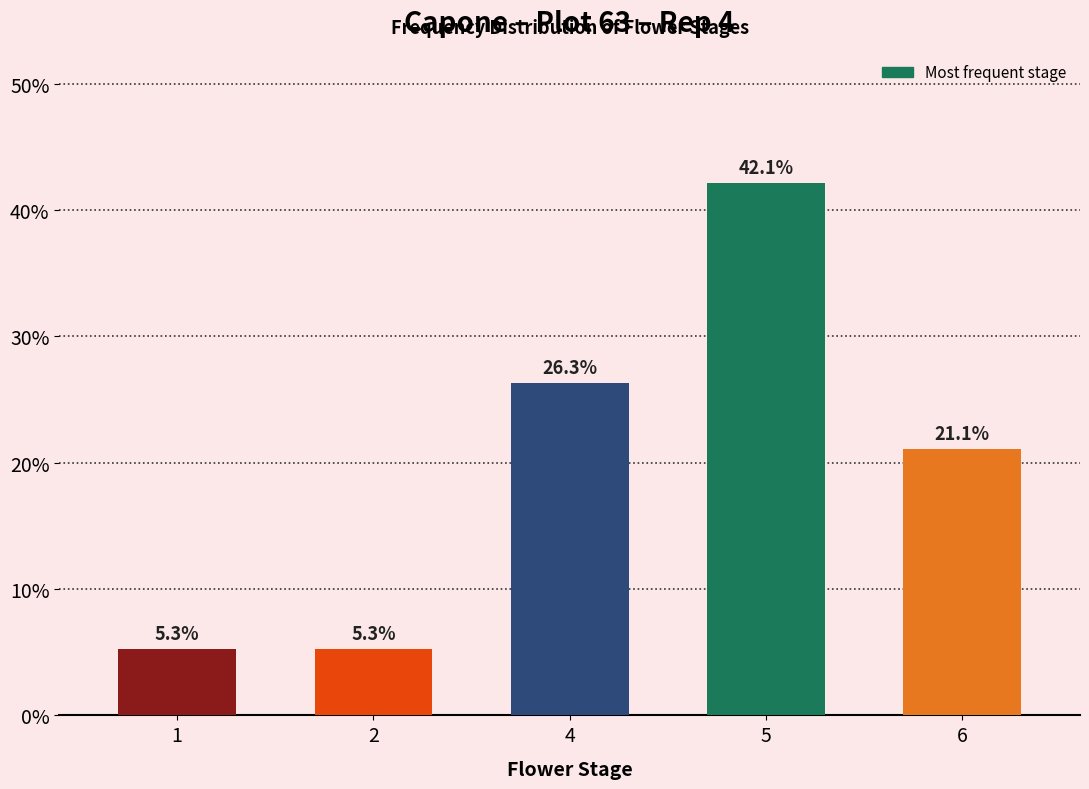

At which label is the value closest to 23?

6